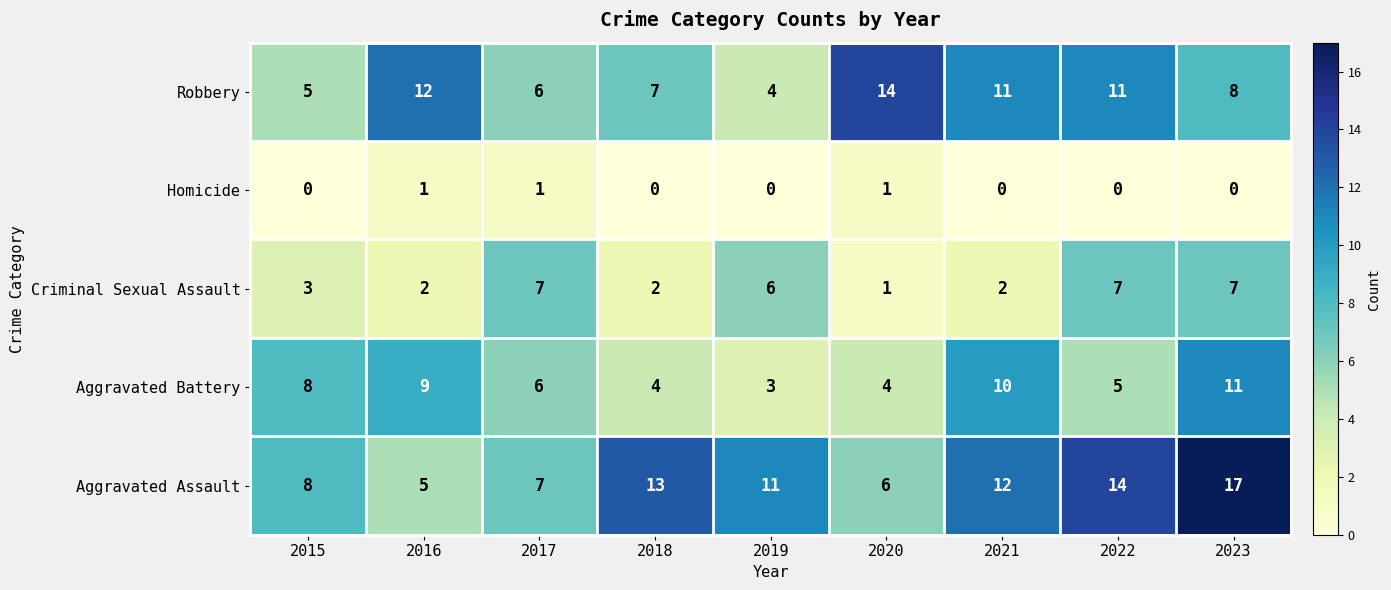

List the series in order of their overall mean, highest first.

Aggravated Assault, Robbery, Aggravated Battery, Criminal Sexual Assault, Homicide